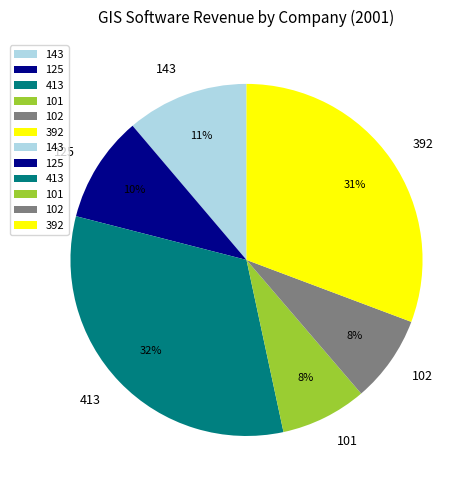

Is there a majority slice in this chart?

No